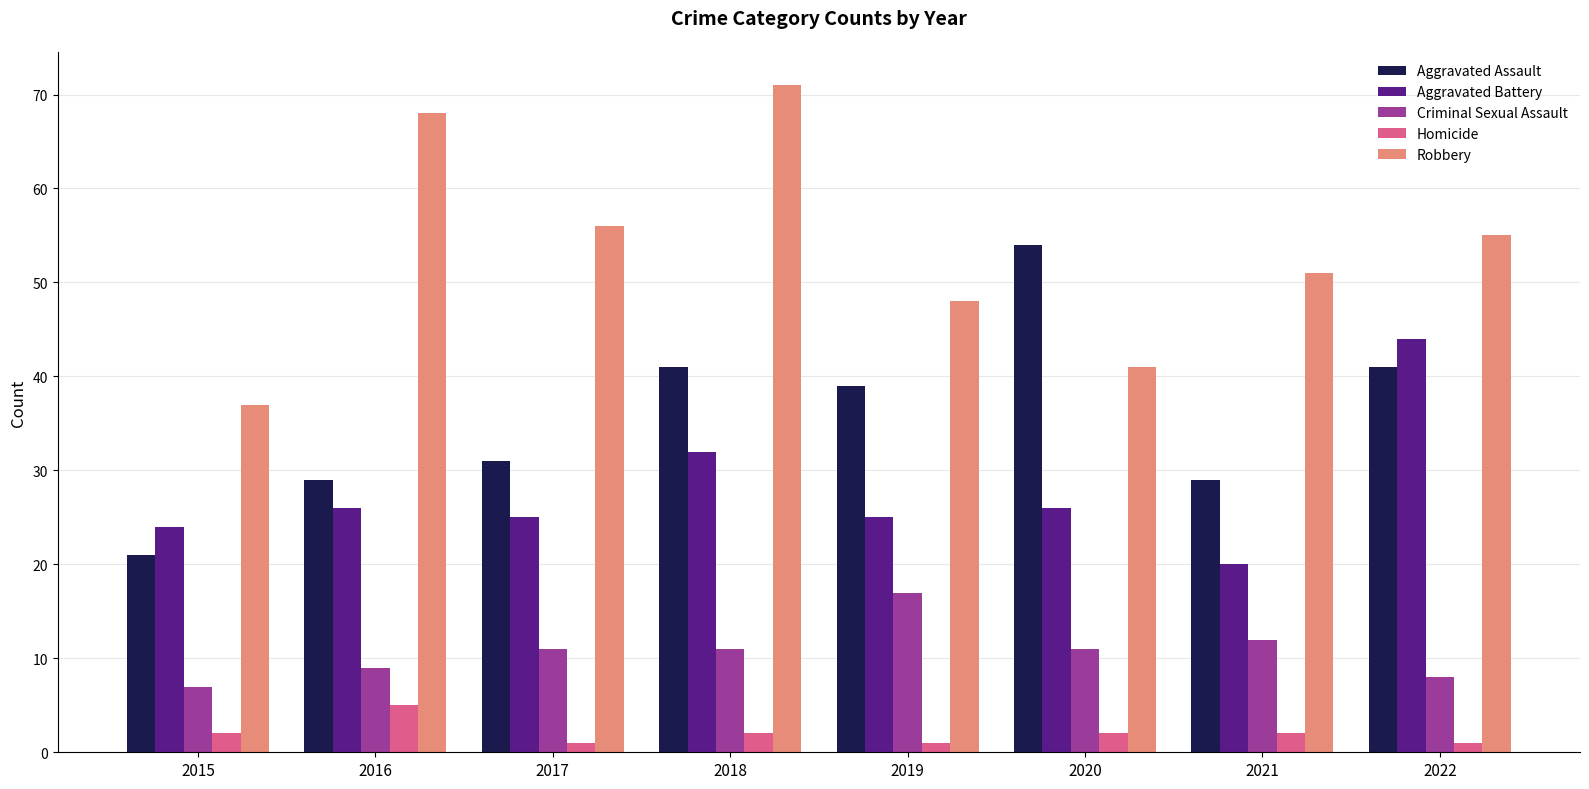

Reading left to right, list all the values displayed in this chart.

Aggravated Assault: 21	29	31	41	39	54	29	41
Aggravated Battery: 24	26	25	32	25	26	20	44
Criminal Sexual Assault: 7	9	11	11	17	11	12	8
Homicide: 2	5	1	2	1	2	2	1
Robbery: 37	68	56	71	48	41	51	55